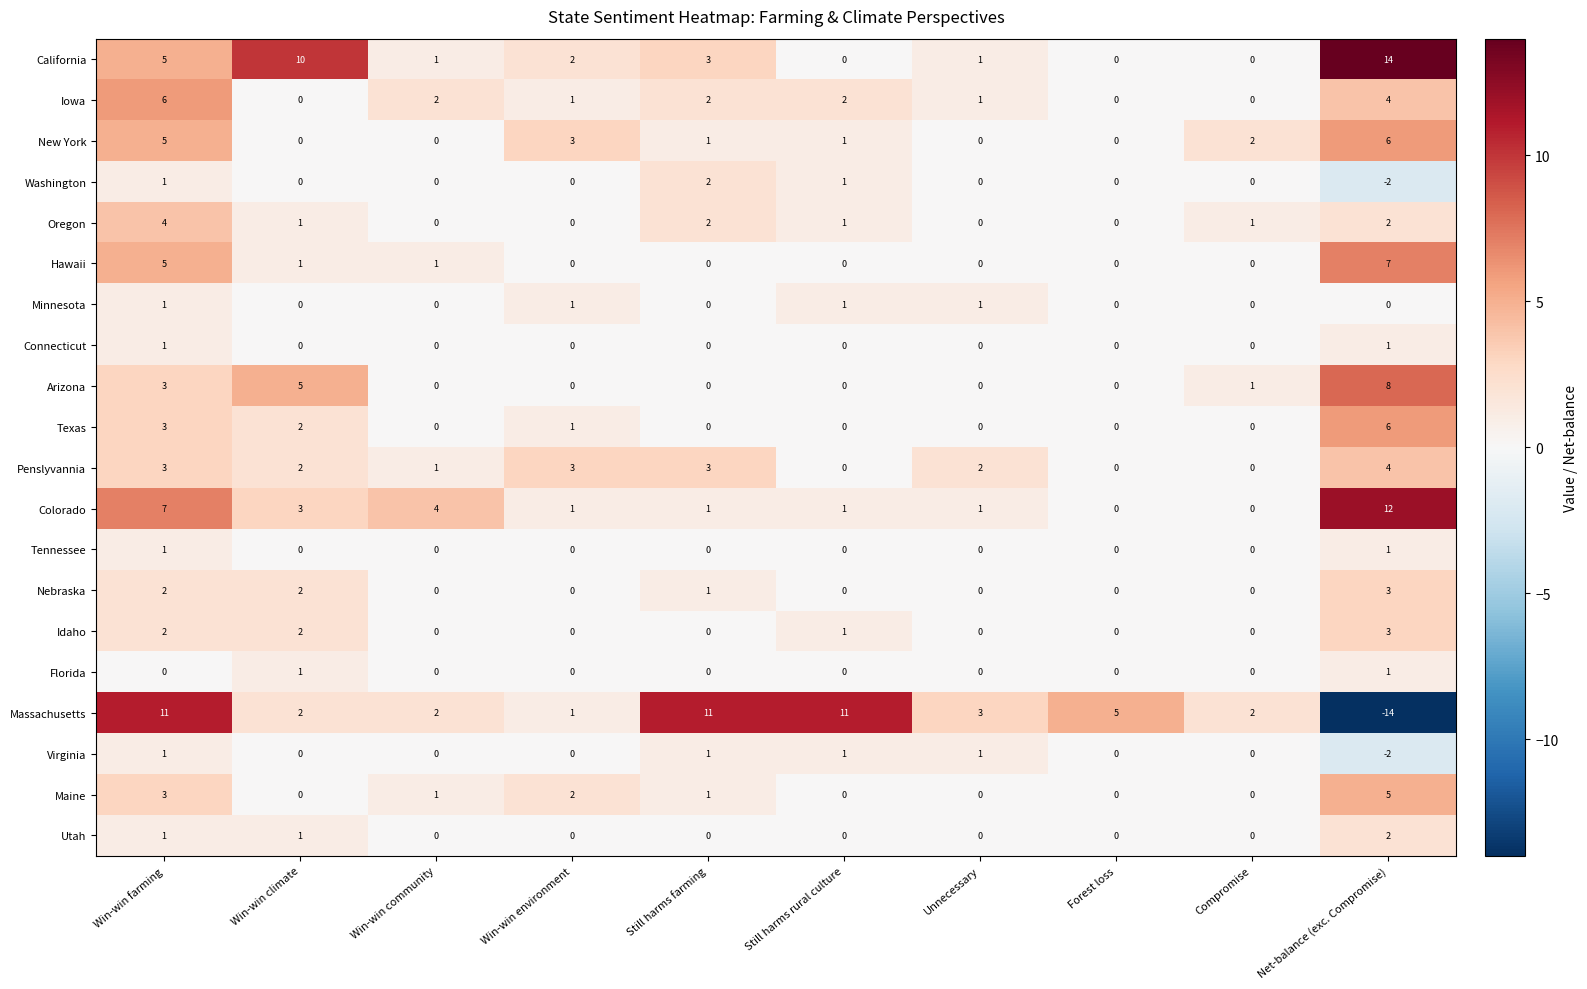

How many positive values does the California series have?

7